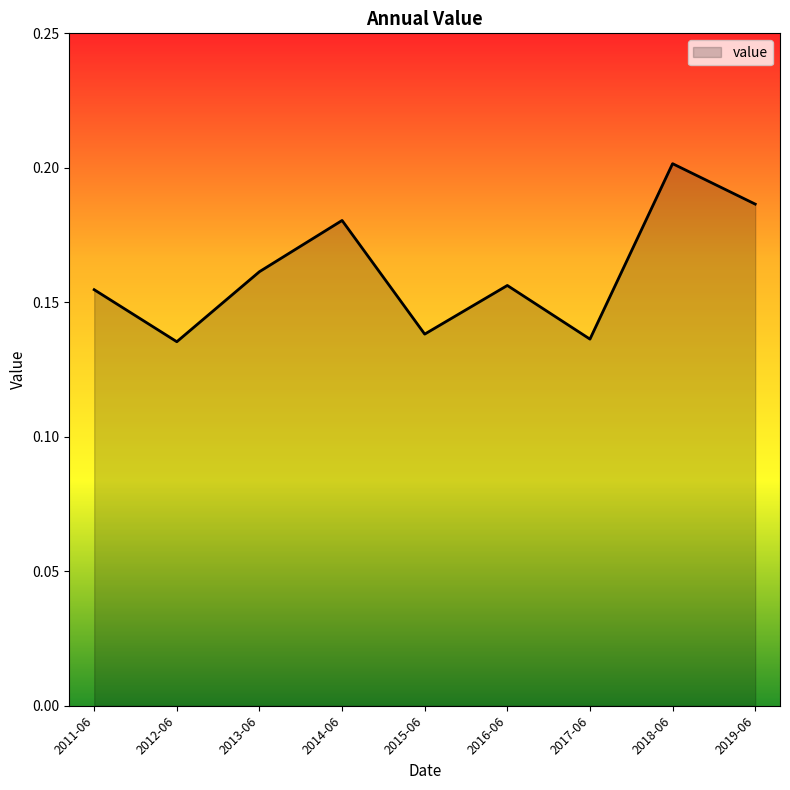

What is the change in value from 2017-06 to 2019-06?

+0.1